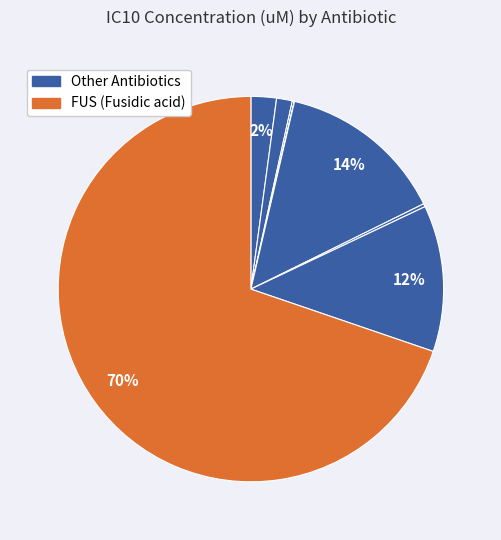

To the nearest percent, what is the average slice percentage?

13%